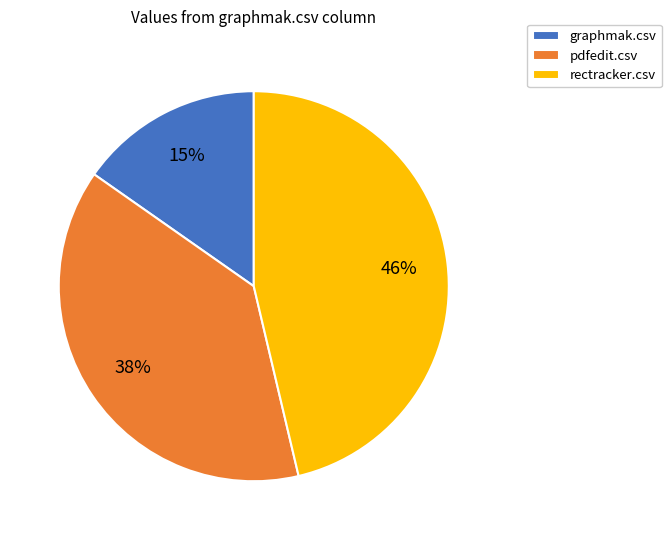

Which slice is the largest?

rectracker.csv